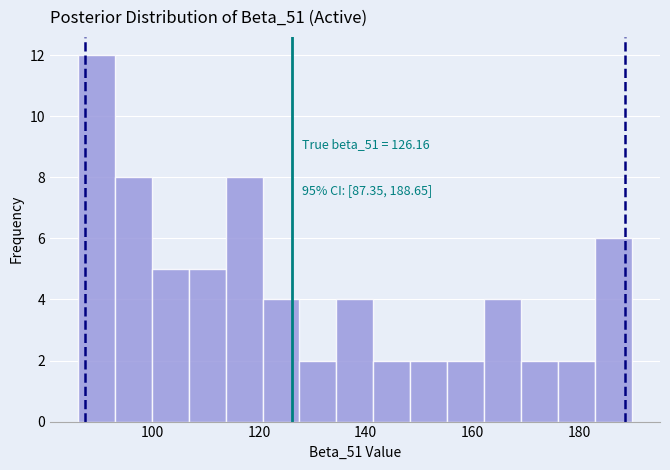

Around what value on the x-axis is the tallest bar? Give the approximate position of its centre, as read against the axis.

90